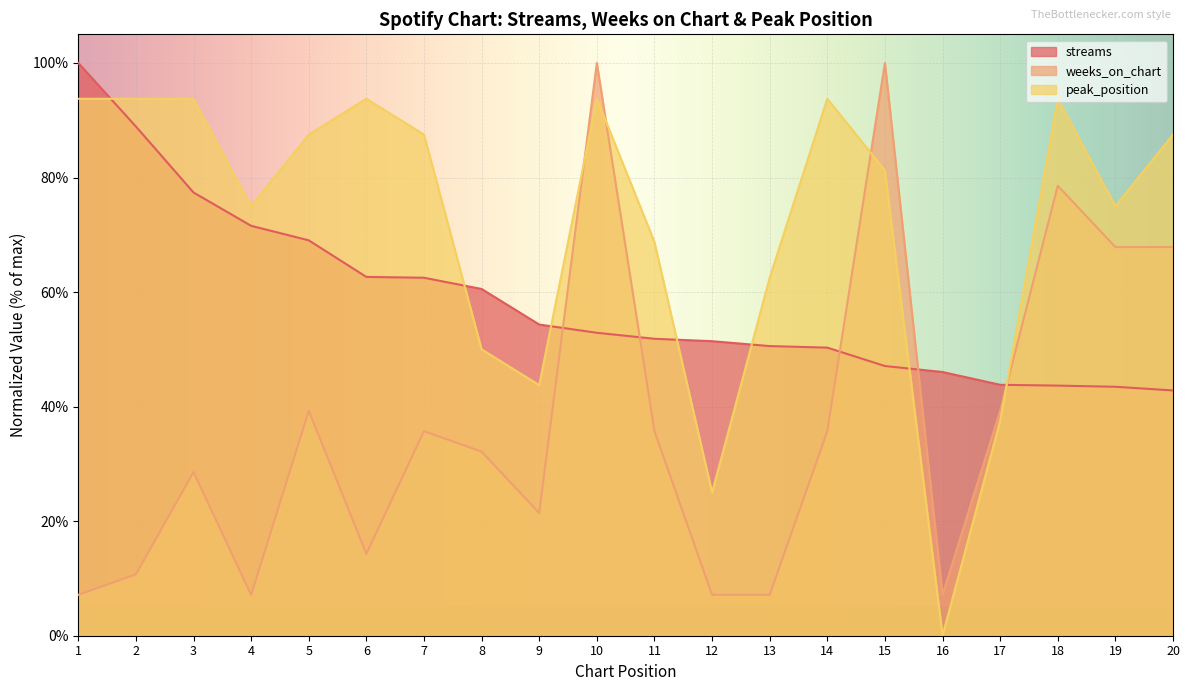

How many lines are shown in the chart?

3